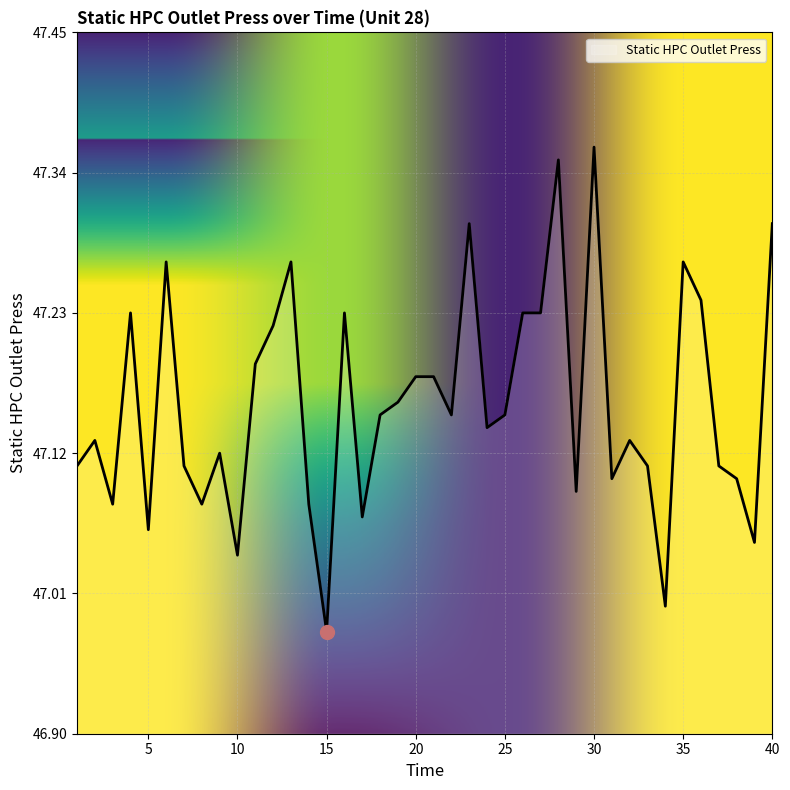

Is this an area chart (filled region under the line)?

Yes